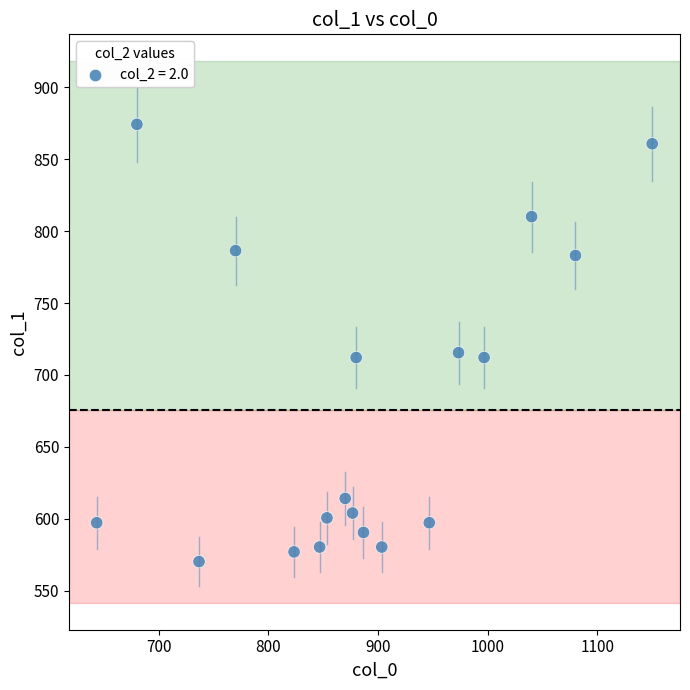

What is the range of X values (max minus min)?

506.7